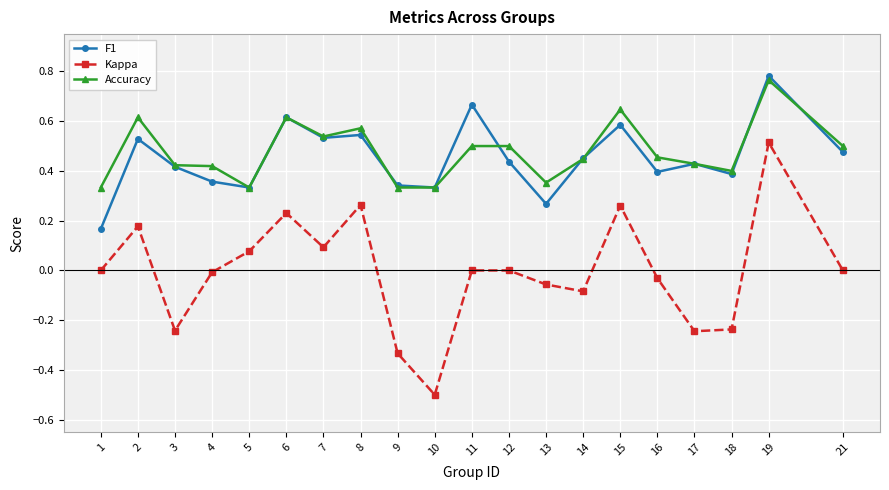

Which category has the highest value across all series?

19